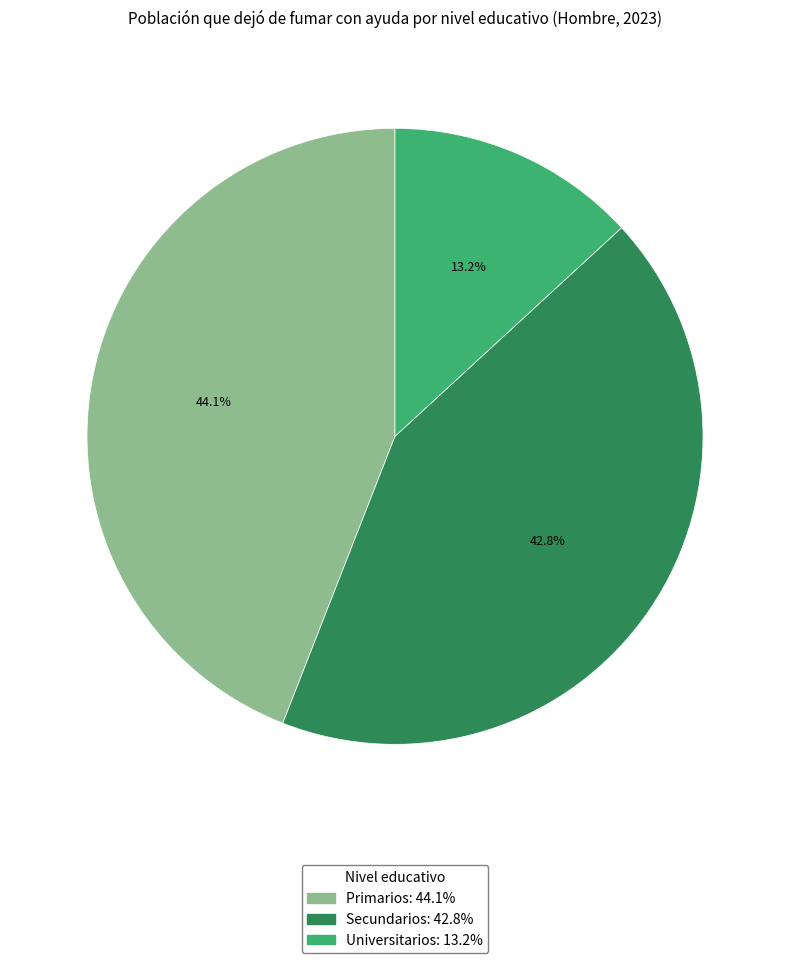

Rank the categories by value from lowest to highest.

Universitarios, Secundarios, Primarios